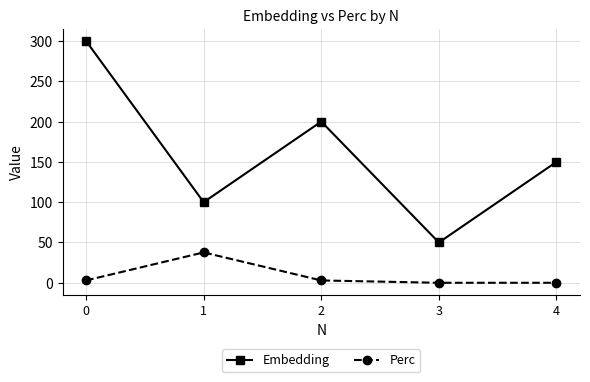

Count the number of data series in this chart.

2